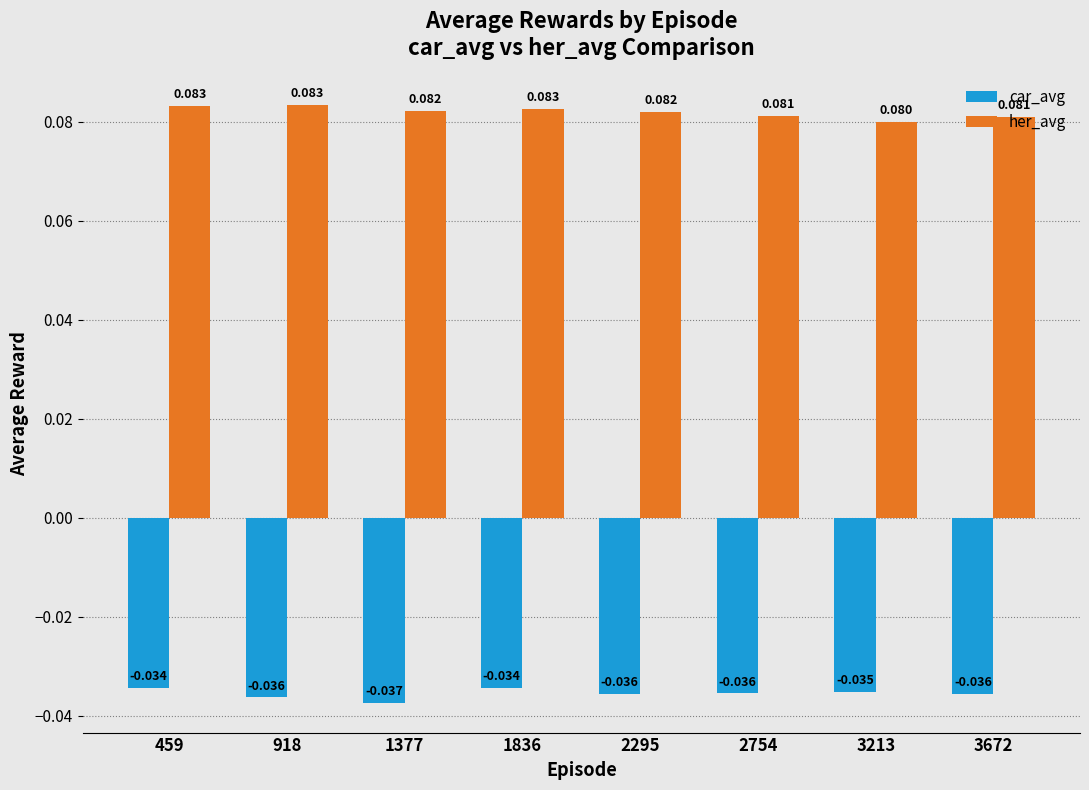

Which category has the lowest value across all series?

1377